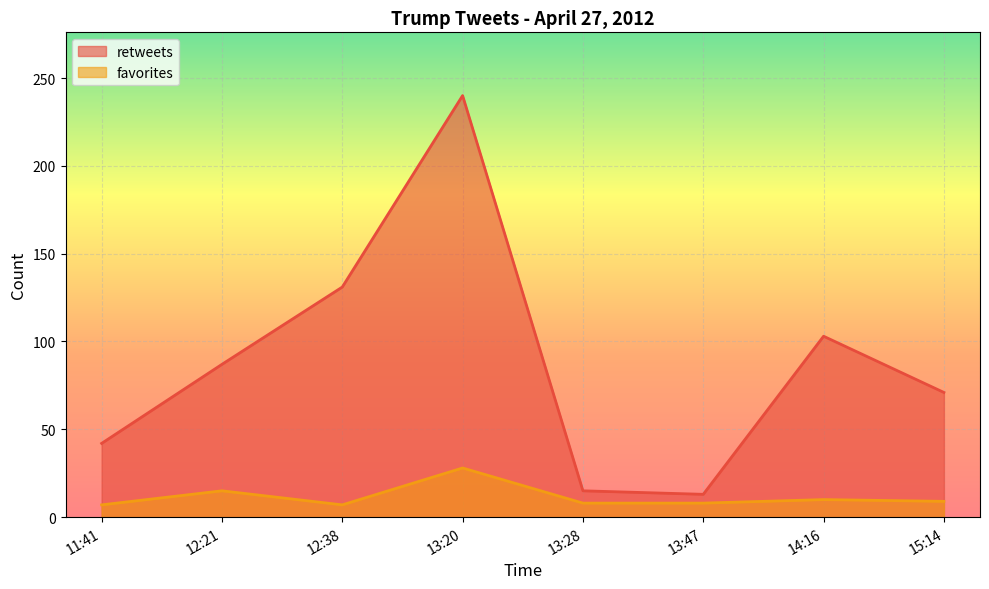

True or false: retweets has a value of 7 at 13:47.

False